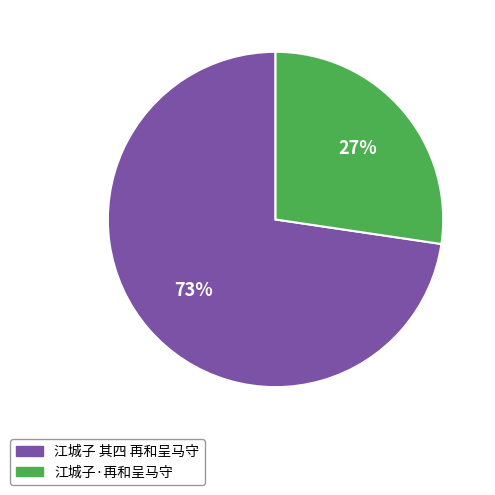

Does 江城子·再和呈马守 account for over 50% of the chart?

No